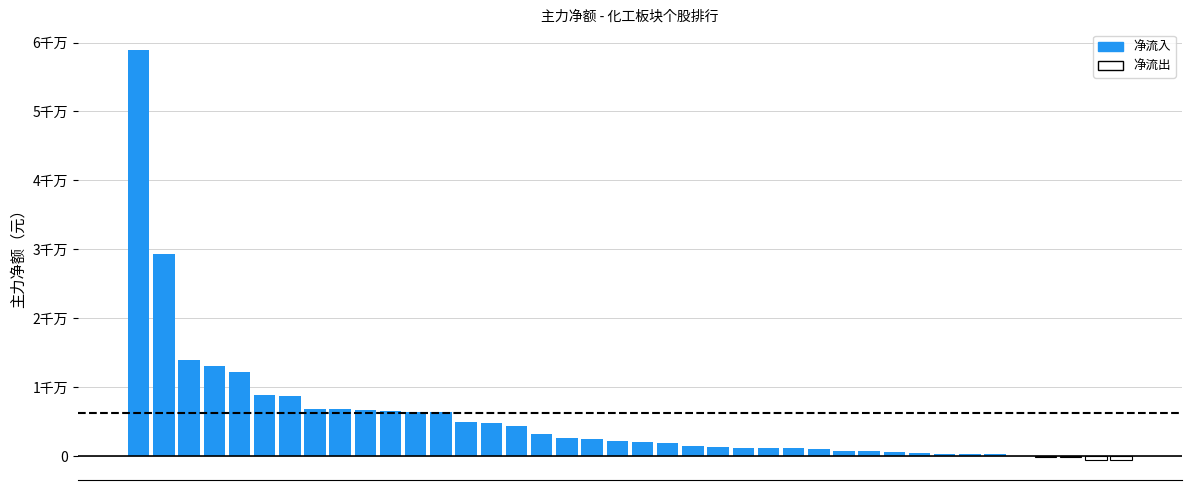

Are the bars horizontal?

No